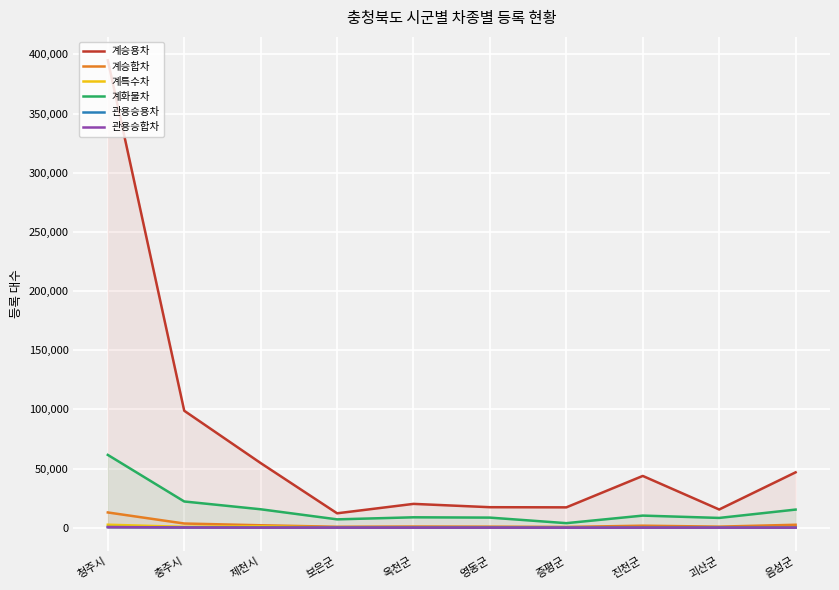

What value does the 관용승용차 series have at 충주시?

211